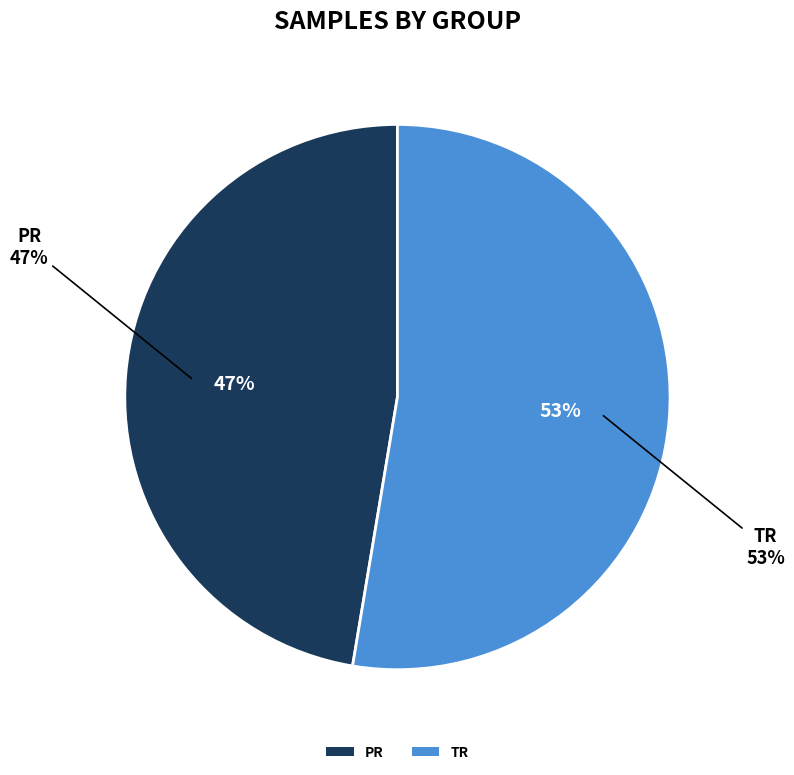

Count the number of slices in the pie.

2